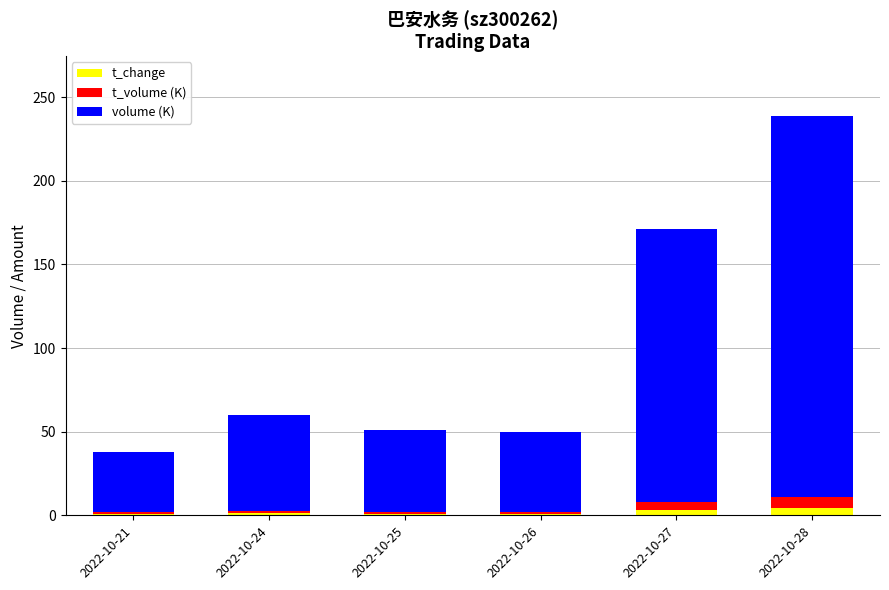

At which category is the sum across all series the highest?

2022-10-28